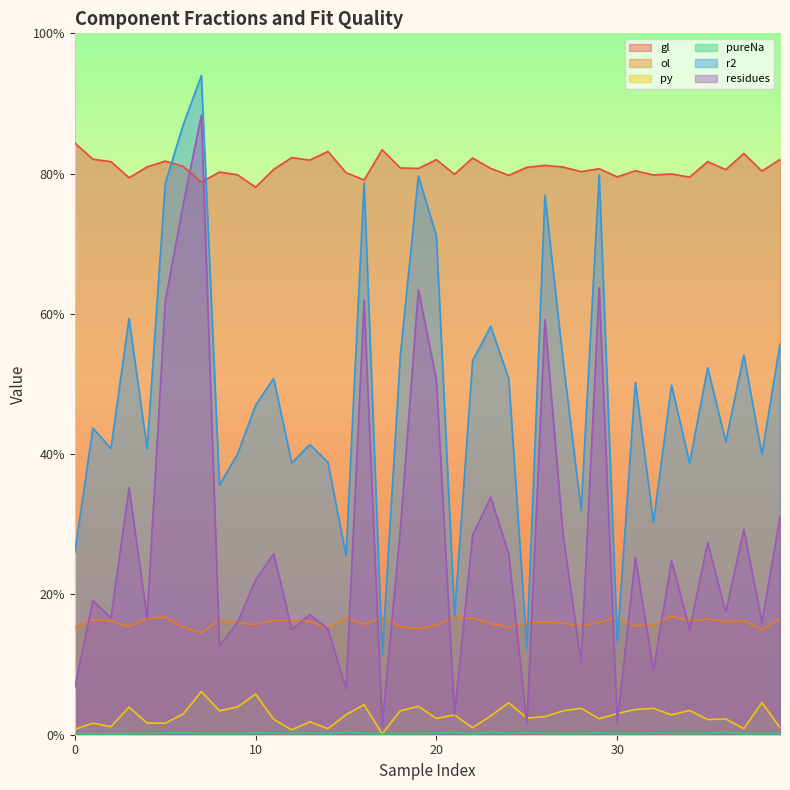

Reading left to right, extract all data points from this chart.

gl: 0=0.8	1=0.8	2=0.8	3=0.8	4=0.8	5=0.8	6=0.8	7=0.8	8=0.8	9=0.8	10=0.8	11=0.8	12=0.8	13=0.8	14=0.8	15=0.8	16=0.8	17=0.8	18=0.8	19=0.8	20=0.8	21=0.8	22=0.8	23=0.8	24=0.8	25=0.8	26=0.8	27=0.8	28=0.8	29=0.8	30=0.8	31=0.8	32=0.8	33=0.8	34=0.8	35=0.8	36=0.8	37=0.8	38=0.8	39=0.8
ol: 0=0.2	1=0.2	2=0.2	3=0.2	4=0.2	5=0.2	6=0.2	7=0.1	8=0.2	9=0.2	10=0.2	11=0.2	12=0.2	13=0.2	14=0.2	15=0.2	16=0.2	17=0.2	18=0.2	19=0.2	20=0.2	21=0.2	22=0.2	23=0.2	24=0.2	25=0.2	26=0.2	27=0.2	28=0.2	29=0.2	30=0.2	31=0.2	32=0.2	33=0.2	34=0.2	35=0.2	36=0.2	37=0.2	38=0.1	39=0.2
py: 0=0.0	1=0.0	2=0.0	3=0.0	4=0.0	5=0.0	6=0.0	7=0.1	8=0.0	9=0.0	10=0.1	11=0.0	12=0.0	13=0.0	14=0.0	15=0.0	16=0.0	17=0.0	18=0.0	19=0.0	20=0.0	21=0.0	22=0.0	23=0.0	24=0.0	25=0.0	26=0.0	27=0.0	28=0.0	29=0.0	30=0.0	31=0.0	32=0.0	33=0.0	34=0.0	35=0.0	36=0.0	37=0.0	38=0.0	39=0.0
pureNa: 0=0.0	1=0.0	2=0.0	3=0.0	4=0.0	5=0.0	6=0.0	7=0.0	8=0.0	9=0.0	10=0.0	11=0.0	12=0.0	13=0.0	14=0.0	15=0.0	16=0.0	17=0.0	18=0.0	19=0.0	20=0.0	21=0.0	22=0.0	23=0.0	24=0.0	25=0.0	26=0.0	27=0.0	28=0.0	29=0.0	30=0.0	31=0.0	32=0.0	33=0.0	34=0.0	35=0.0	36=0.0	37=0.0	38=0.0	39=0.0
r2: 0=0.3	1=0.4	2=0.4	3=0.6	4=0.4	5=0.8	6=0.9	7=0.9	8=0.4	9=0.4	10=0.5	11=0.5	12=0.4	13=0.4	14=0.4	15=0.3	16=0.8	17=0.1	18=0.5	19=0.8	20=0.7	21=0.2	22=0.5	23=0.6	24=0.5	25=0.1	26=0.8	27=0.5	28=0.3	29=0.8	30=0.1	31=0.5	32=0.3	33=0.5	34=0.4	35=0.5	36=0.4	37=0.5	38=0.4	39=0.6
residues: 0=0.1	1=0.2	2=0.2	3=0.4	4=0.2	5=0.6	6=0.8	7=0.9	8=0.1	9=0.2	10=0.2	11=0.3	12=0.2	13=0.2	14=0.2	15=0.1	16=0.6	17=0.0	18=0.3	19=0.6	20=0.5	21=0.0	22=0.3	23=0.3	24=0.3	25=0.0	26=0.6	27=0.3	28=0.1	29=0.6	30=0.0	31=0.3	32=0.1	33=0.2	34=0.2	35=0.3	36=0.2	37=0.3	38=0.2	39=0.3